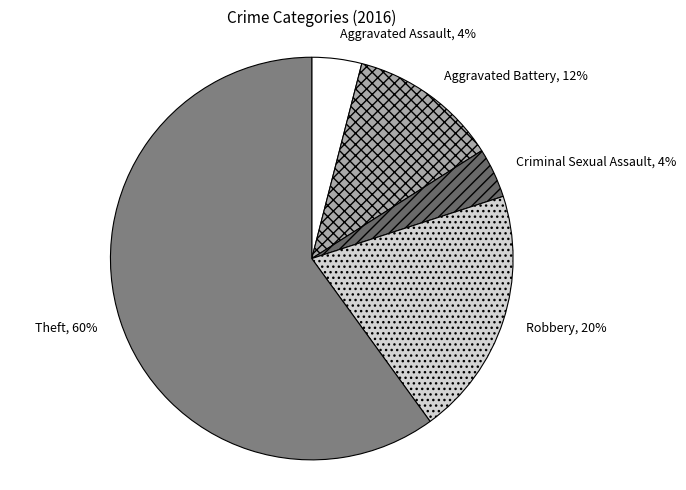

Which slice is the largest?

Theft